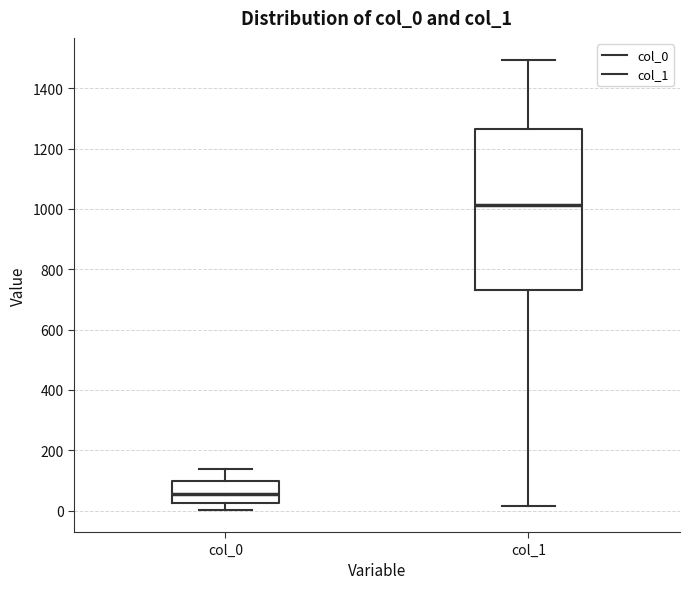

Where does the lower whisker of the box for col_1 end on the y-axis? The values are not printed on the chart, so give them approximately, as read against the axis.

20